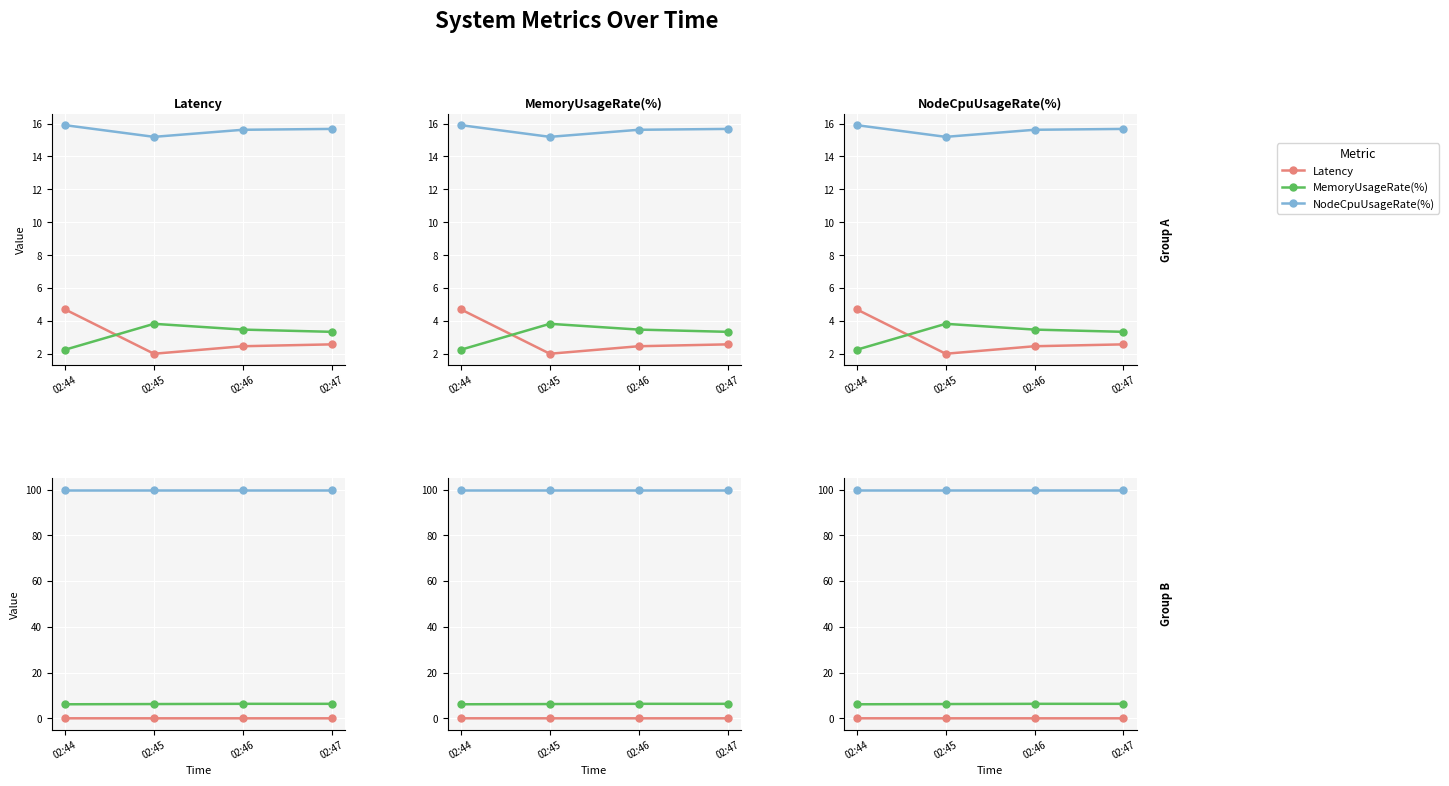

At which category does the chart reach its peak across all series?

02:44